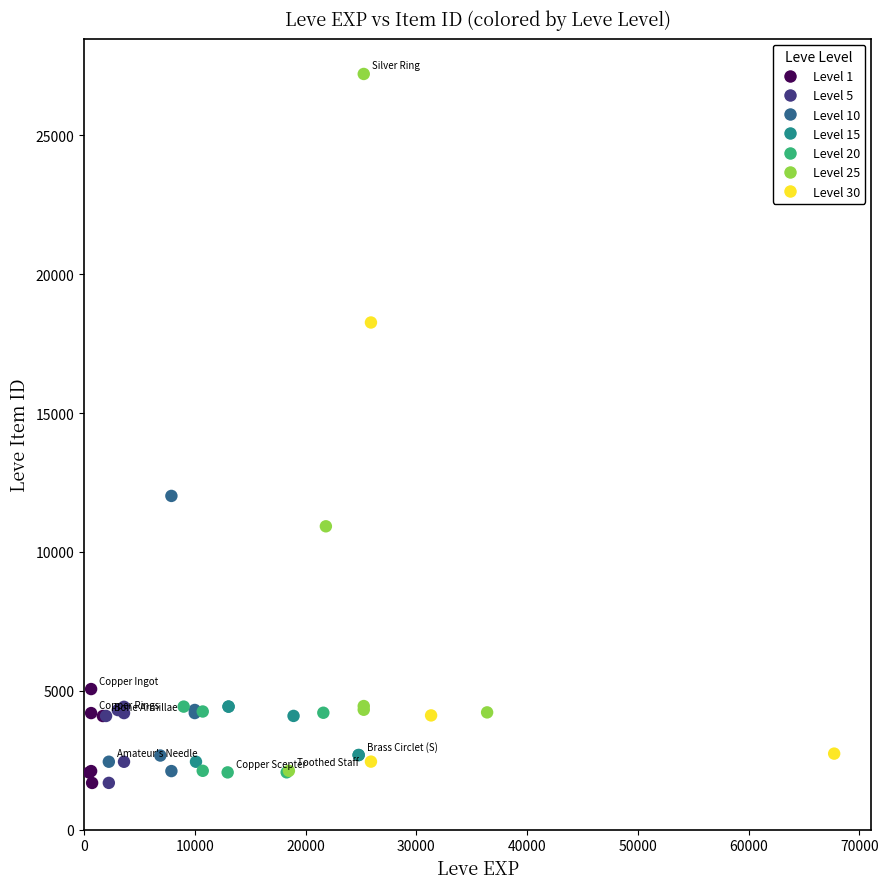

What Y value in the scatter plot is closest to 14448?

12018